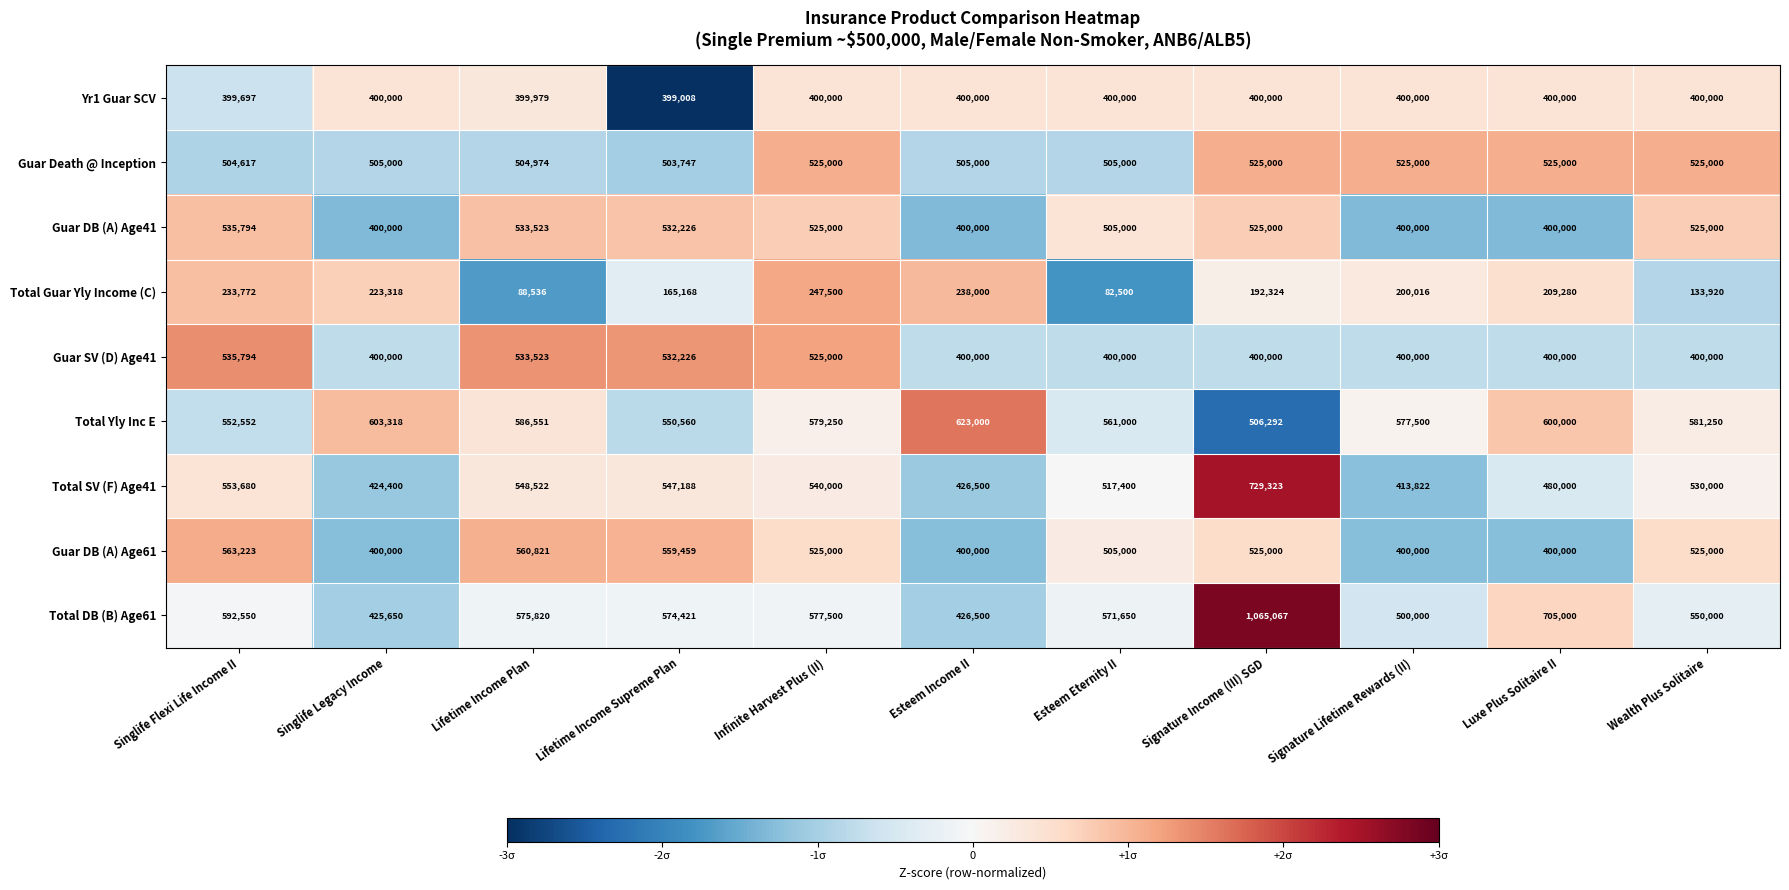

At which label does Total SV (F) Age41 first exceed 530000?

Singlife Flexi Life Income II